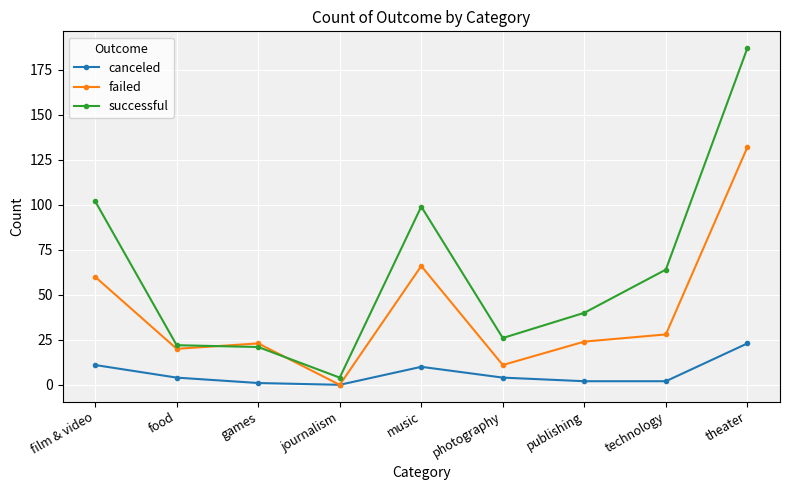

What is the difference between the highest and lowest values at technology?

62